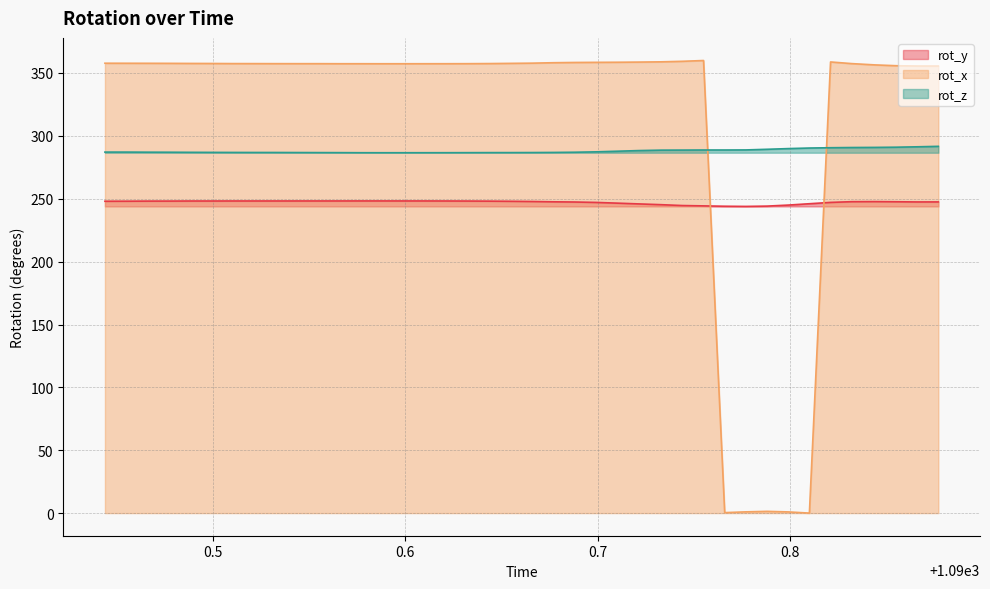

Rank the series by their average value, from highest to lowest.

rot_x, rot_z, rot_y